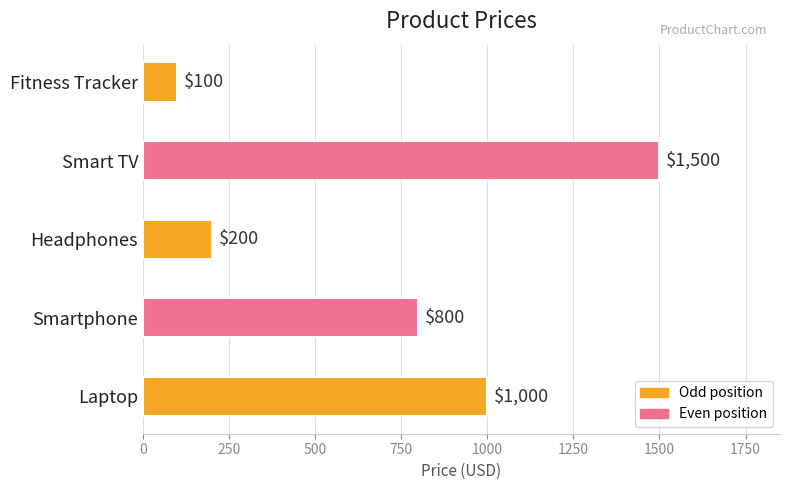

What is the sum of all values?

3600